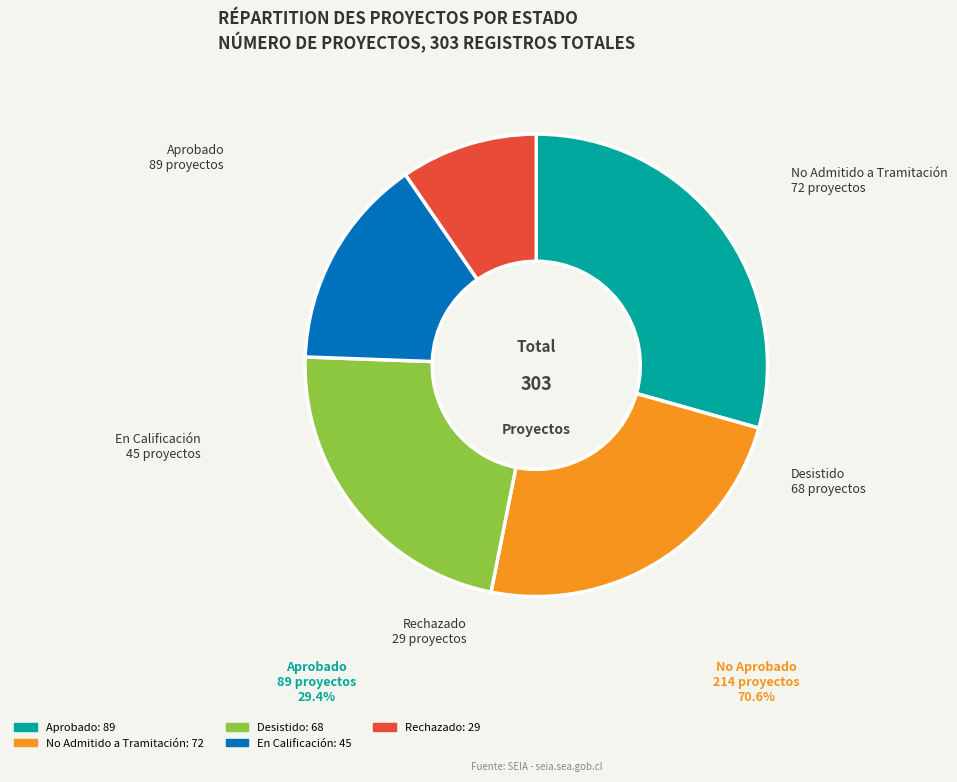

Is there any slice that represents more than half of the pie?

No